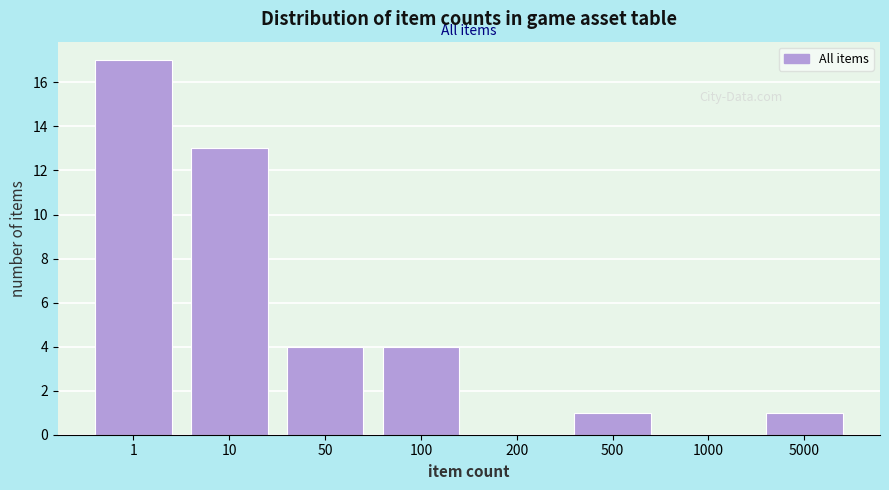

Reading left to right, extract all data points from this chart.

1=17	10=13	50=4	100=4	200=0	500=1	1000=0	5000=1